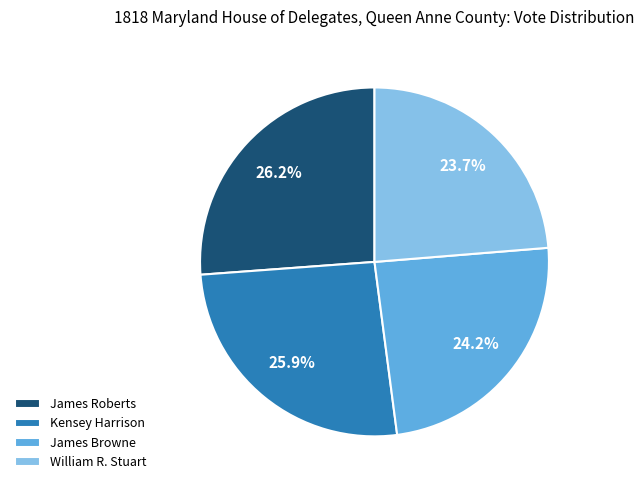

How many segments does this pie chart have?

4